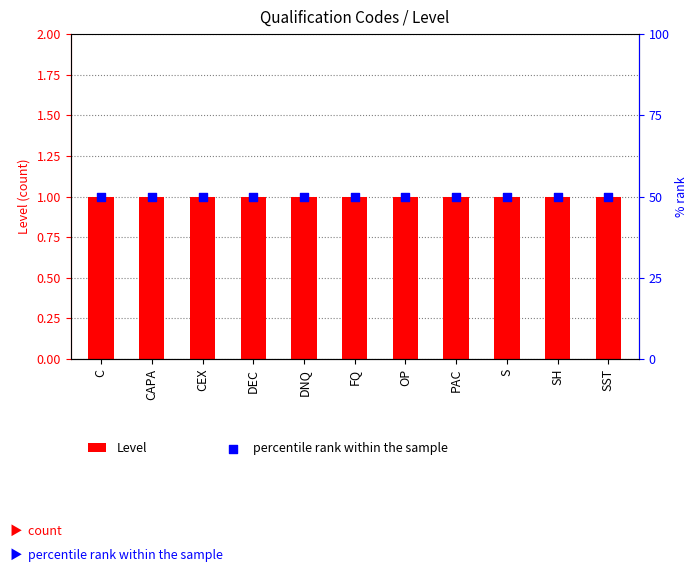

Which series reaches the maximum Y coordinate?

percentile rank within the sample